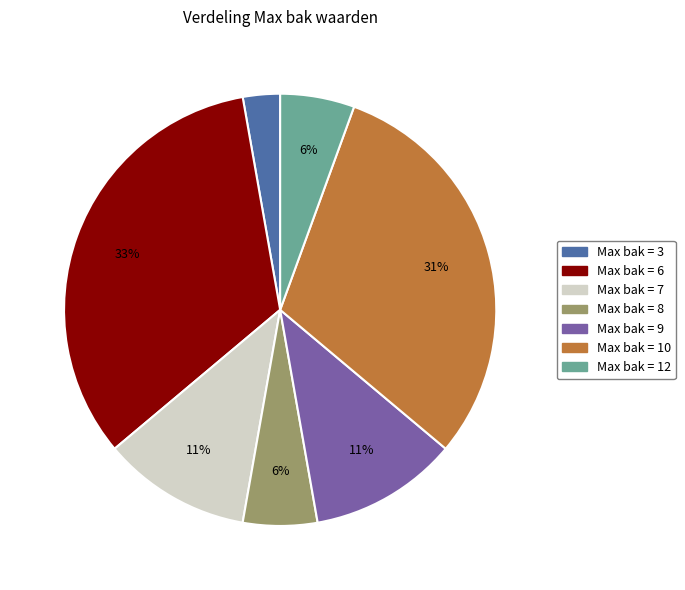

Is there any slice that represents more than half of the pie?

No